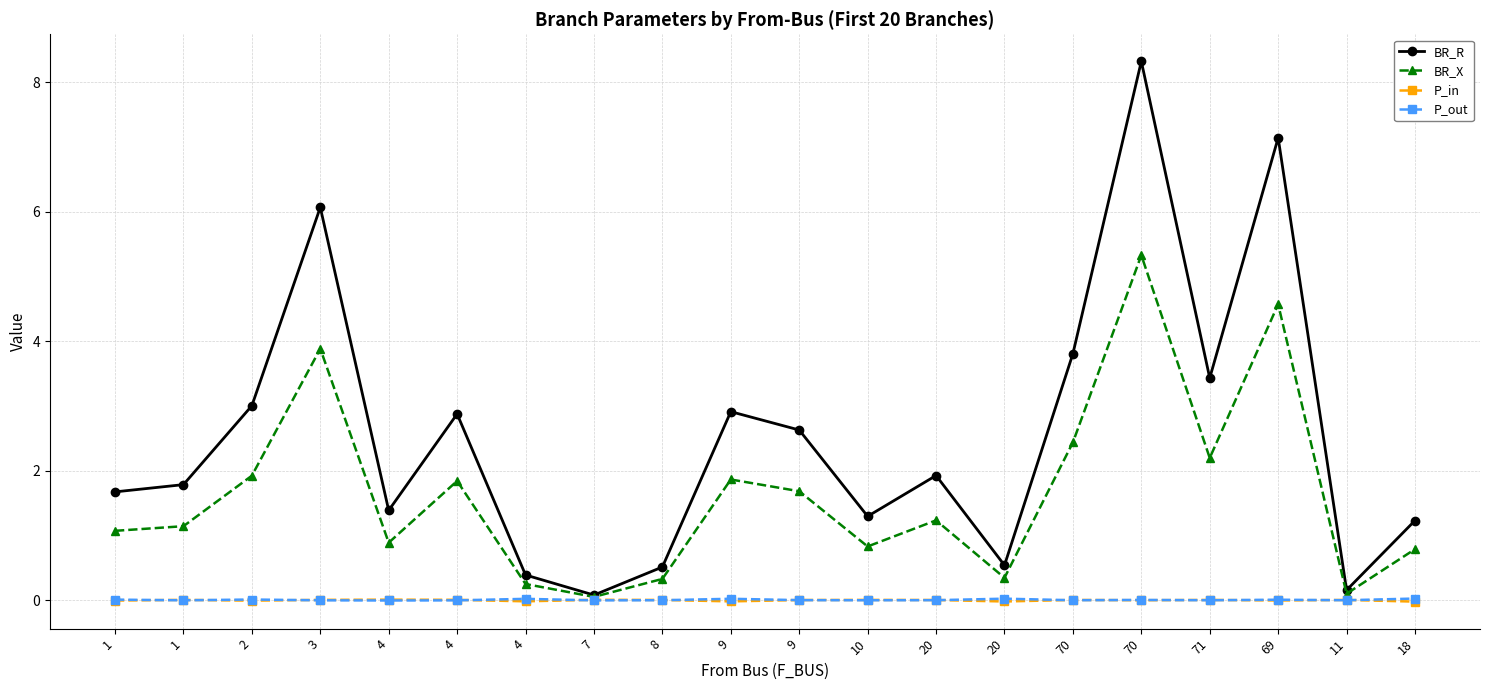

Reading left to right, what are all the values shown in this chart?

BR_R: 1=1.7	1=1.8	2=3.0	3=6.1	4=1.4	4=2.9	4=0.4	7=0.1	8=0.5	9=2.9	9=2.6	10=1.3	20=1.9	20=0.5	70=3.8	70=8.3	71=3.4	69=7.1	11=0.2	18=1.2
BR_X: 1=1.1	1=1.1	2=1.9	3=3.9	4=0.9	4=1.8	4=0.2	7=0.0	8=0.3	9=1.9	9=1.7	10=0.8	20=1.2	20=0.3	70=2.4	70=5.3	71=2.2	69=4.6	11=0.1	18=0.8
P_in: 1=-0.0	1=0.0	2=-0.0	3=0.0	4=0.0	4=0.0	4=-0.0	7=0.0	8=0.0	9=-0.0	9=0.0	10=0.0	20=0.0	20=-0.0	70=0.0	70=-0.0	71=0.0	69=-0.0	11=0.0	18=-0.0
P_out: 1=0.0	1=-0.0	2=0.0	3=-0.0	4=-0.0	4=-0.0	4=0.0	7=-0.0	8=-0.0	9=0.0	9=-0.0	10=-0.0	20=-0.0	20=0.0	70=-0.0	70=0.0	71=-0.0	69=0.0	11=-0.0	18=0.0